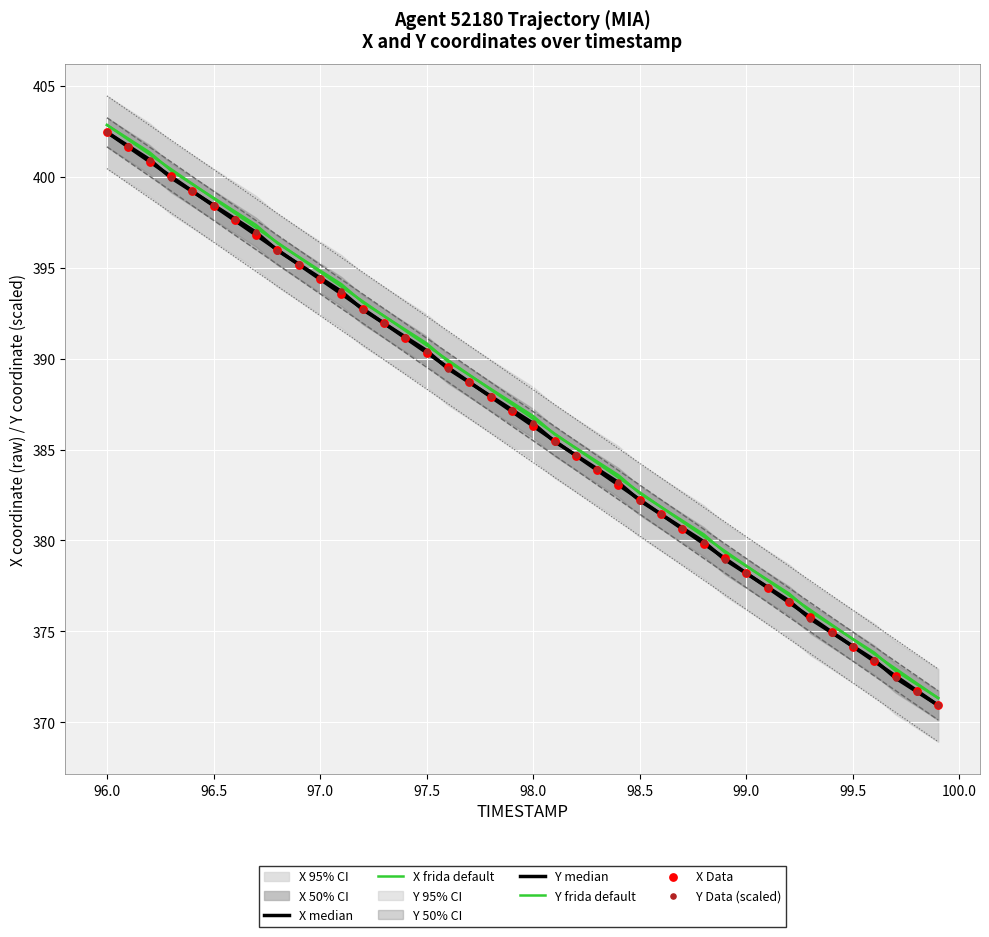

Is the value of X Data at 97.5 greater than the value of X median at 96.5?

No